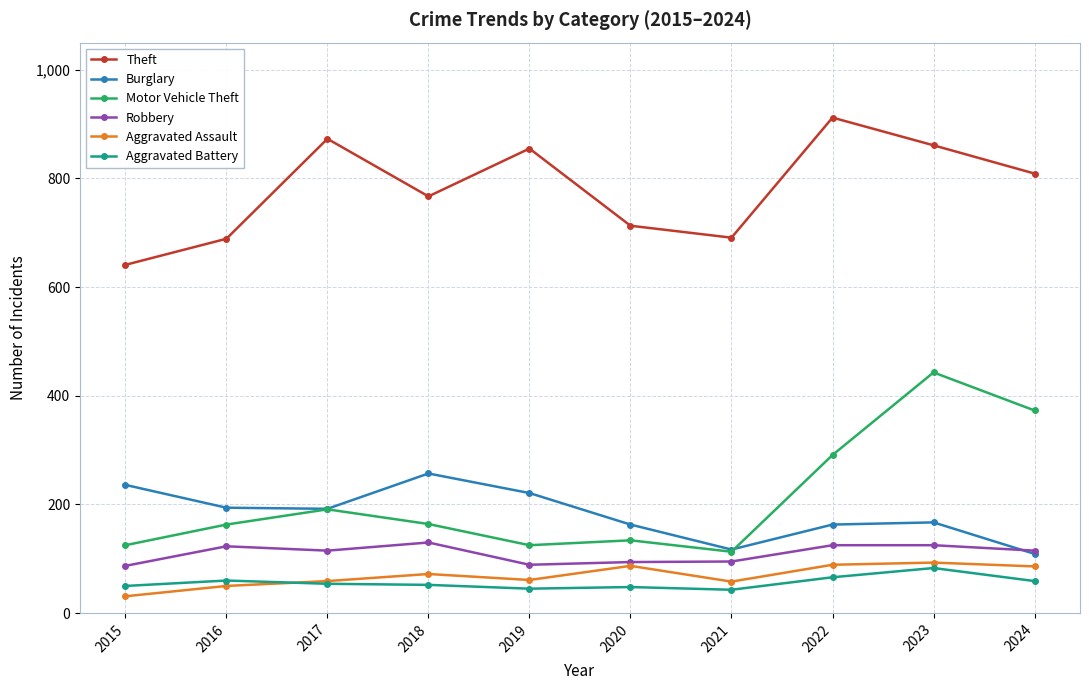

What is the value of the Motor Vehicle Theft point at the 9th from the left?

443